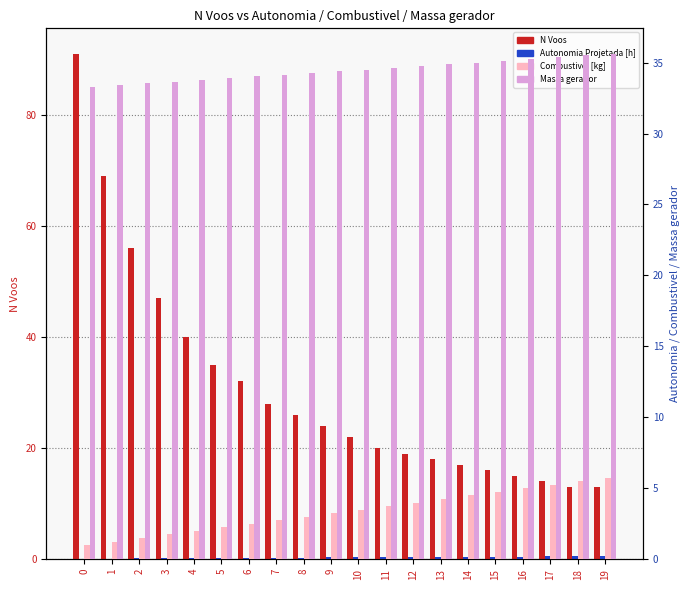

Does the chart contain any negative values?

No